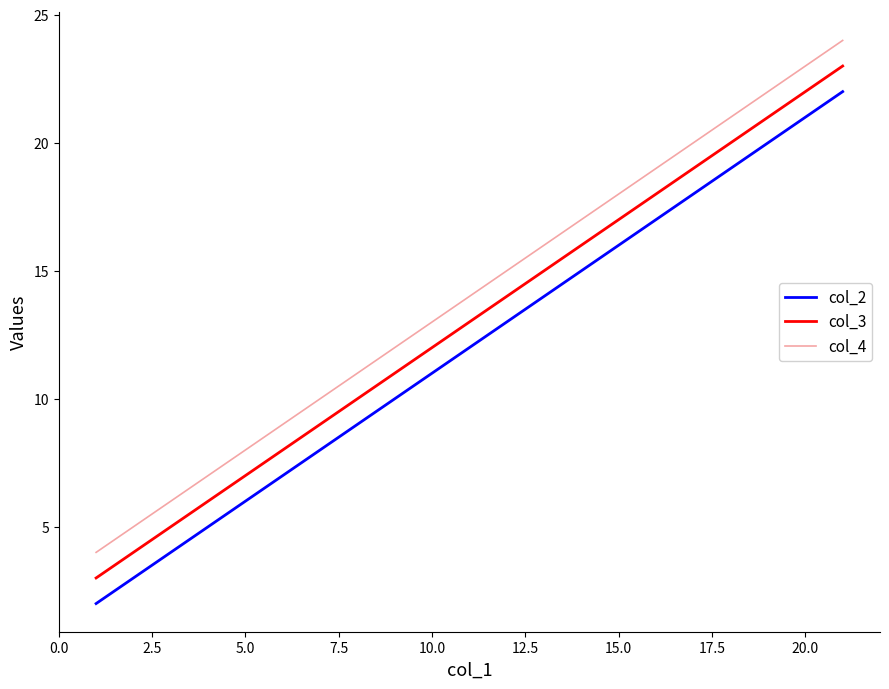

How many categories are shown in the chart?

5